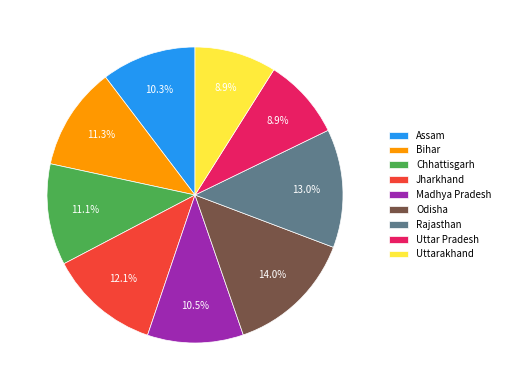

Approximately how many times larger is the value at Odisha compared to Jharkhand?

1.2